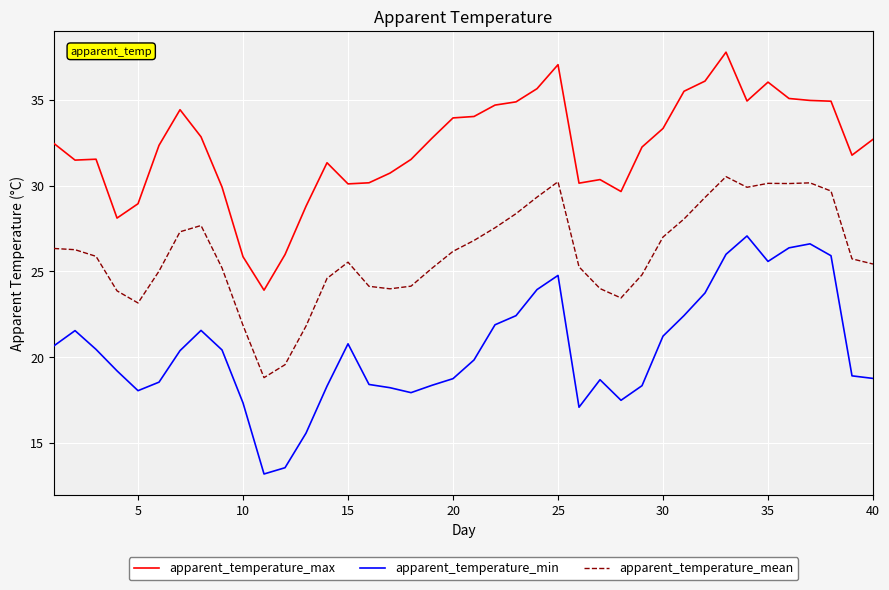

Which series has the largest total across all categories?

apparent_temperature_max